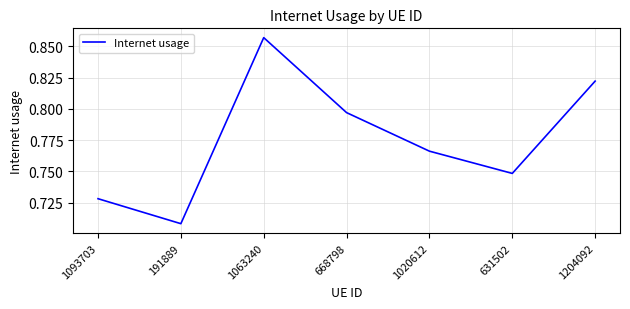

At which category does the data reach its first local peak?

1063240